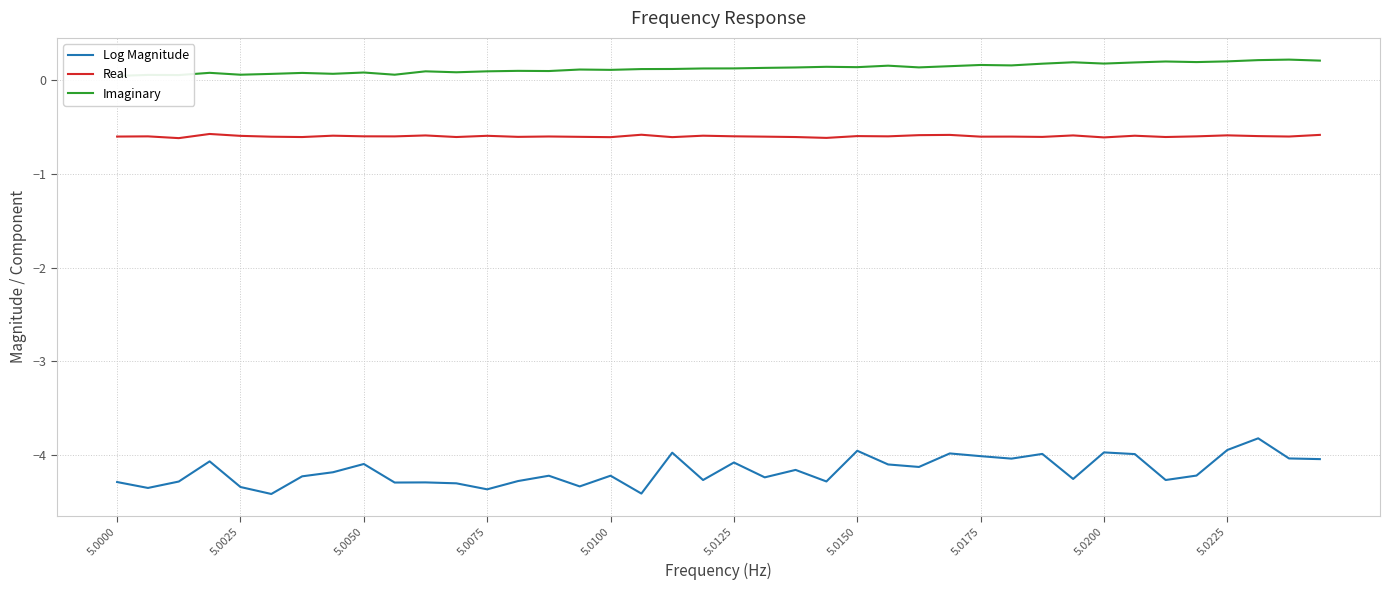

What is the lowest value of the Real series?

-0.6